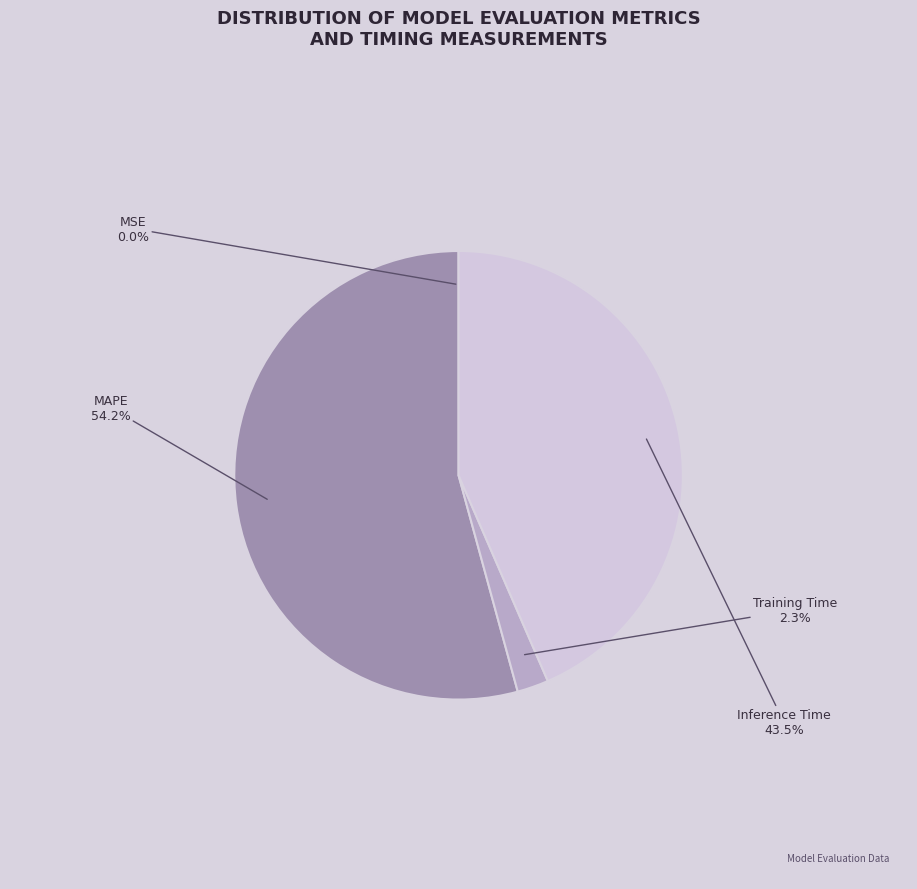

Which slice is the largest?

MAPE